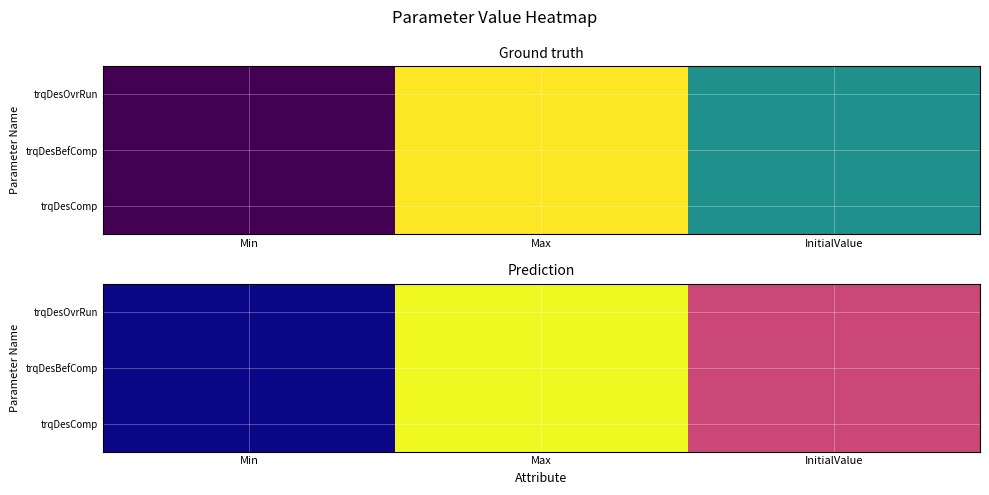

Rank the categories by trqDesComp value from highest to lowest.

Max, InitialValue, Min